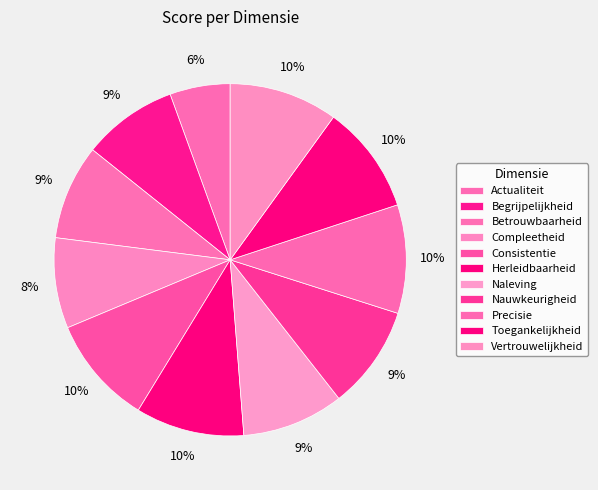

Does Compleetheid account for over 50% of the chart?

No